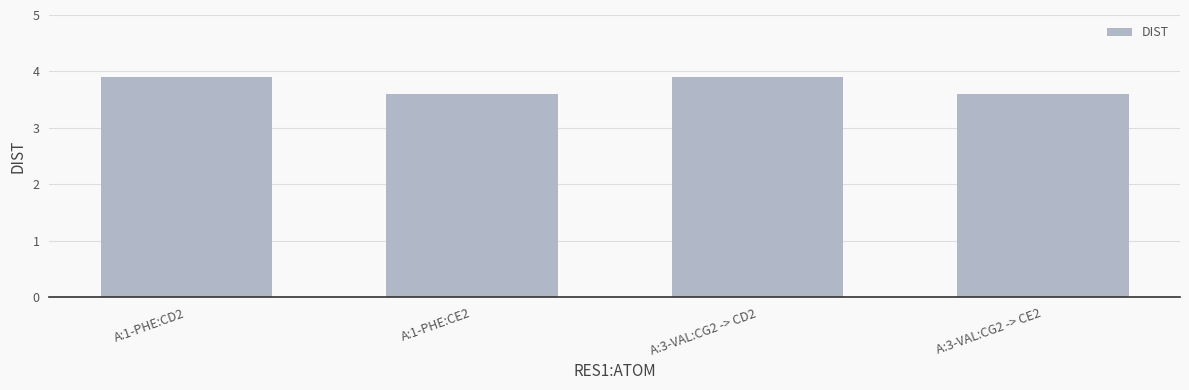

What is the ratio of the value at A:3-VAL:CG2 -> CE2 to the value at A:3-VAL:CG2 -> CD2?

0.9